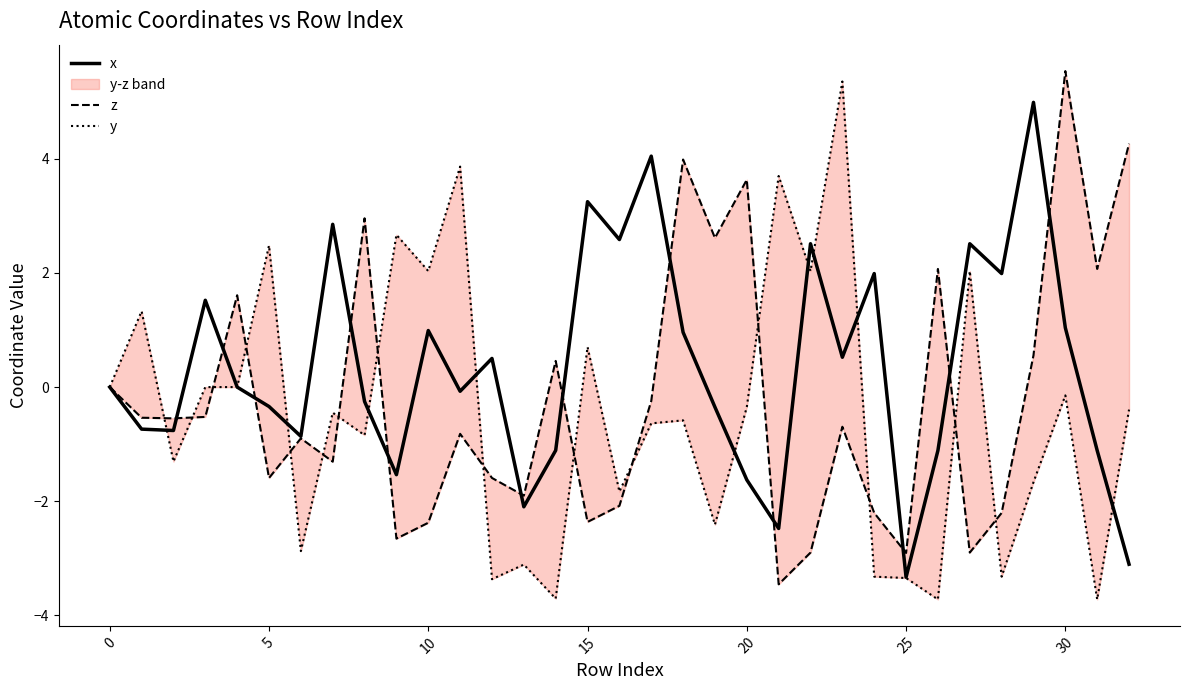

What is the difference between the maximum and minimum values in the z series?

9.0